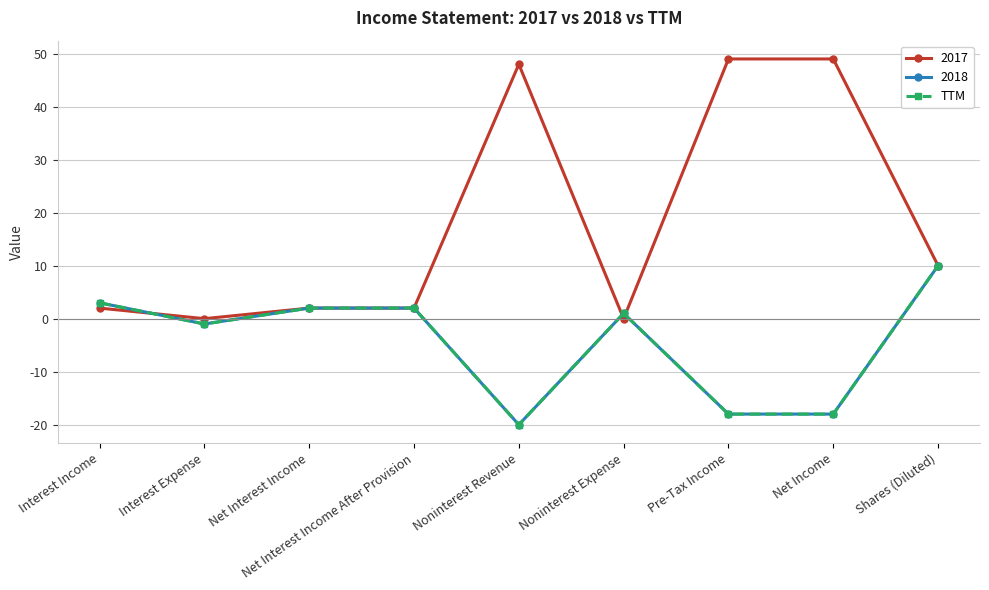

What is the label of the 4th point from the left?

Net Interest Income After Provision